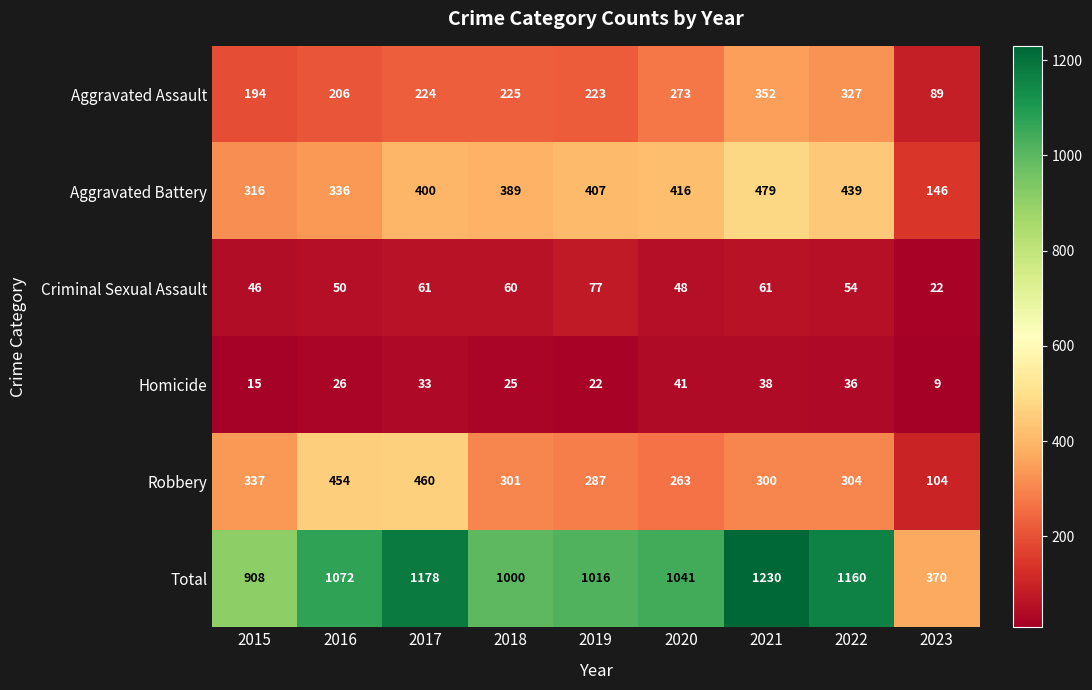

True or false: Aggravated Assault has a value of 206 at 2016.

True